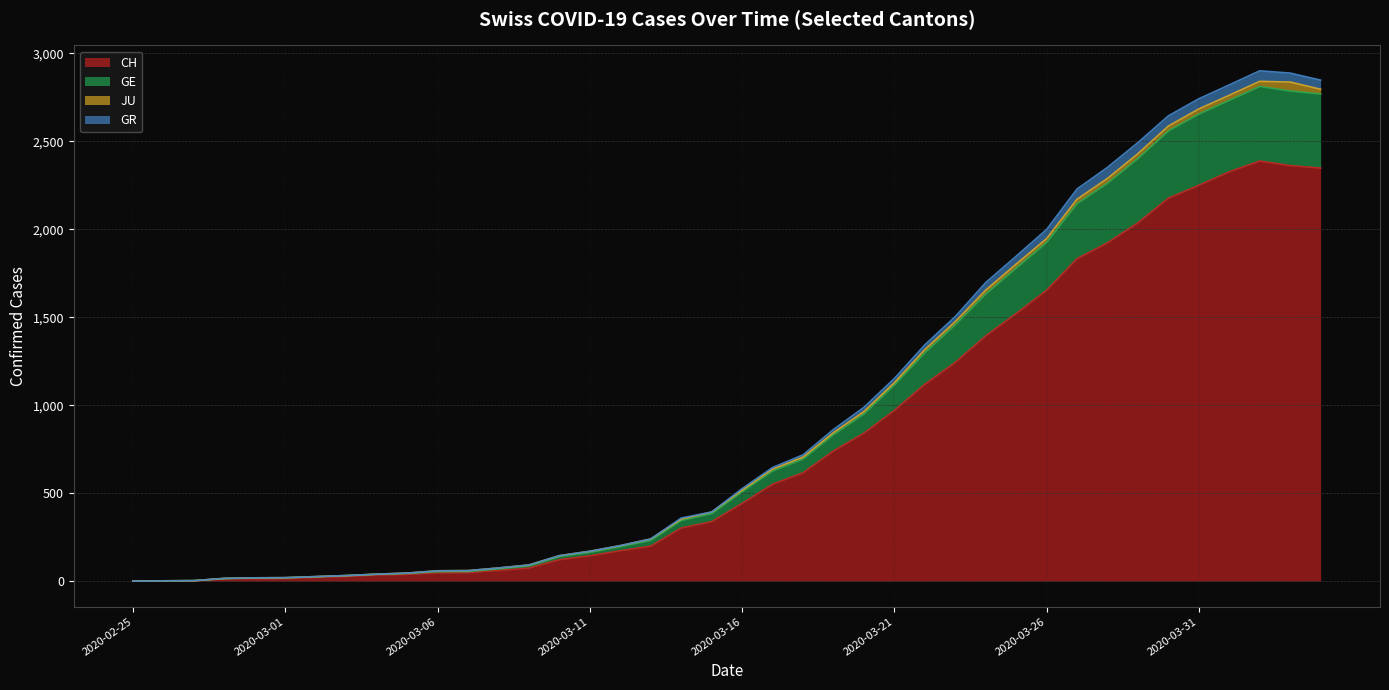

Does the chart display data point markers on the line(s)?

No